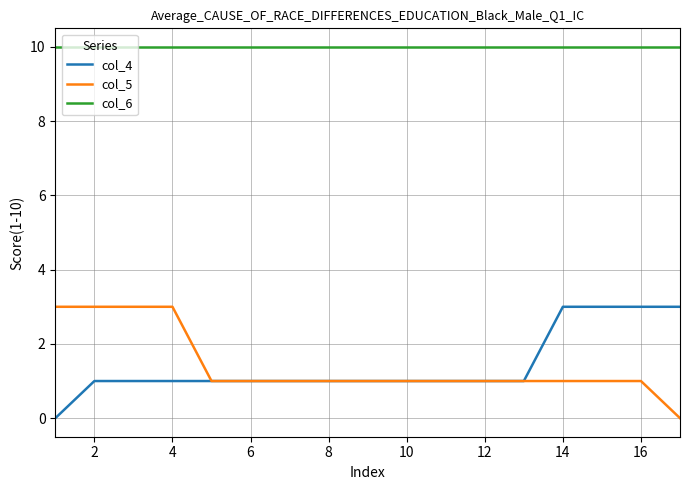

What is the average value of the col_5 series?

1